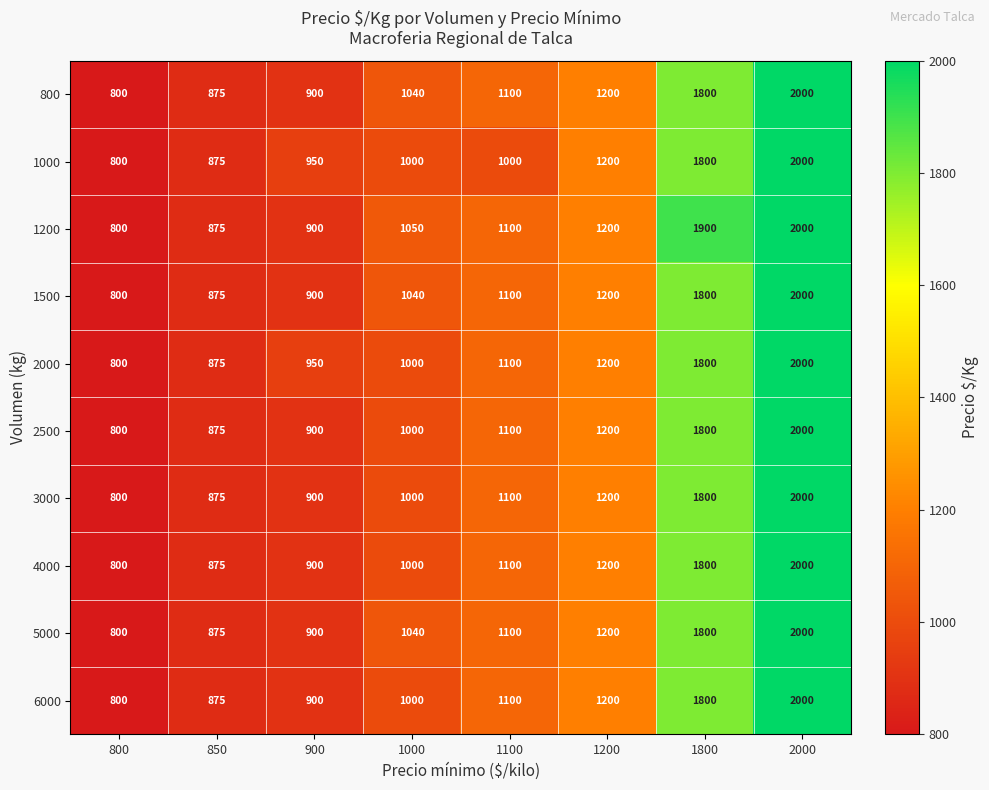

Rank the categories by 2500 value from lowest to highest.

800, 850, 900, 1000, 1100, 1200, 1800, 2000